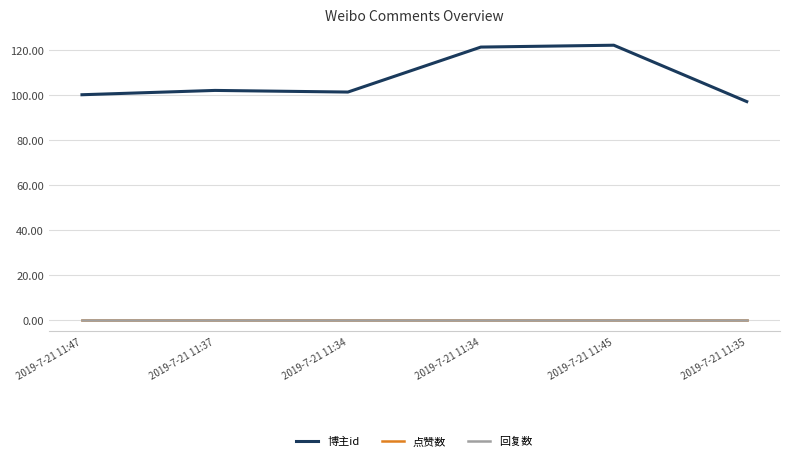

Reading right to left, what are all the values shown in this chart?

博主id: 97.0	122.0	121.2	101.2	101.9	100.0
点赞数: 0.0	0.0	0.0	0.0	0.0	0.0
回复数: 0.0	0.0	0.0	0.0	0.0	0.0